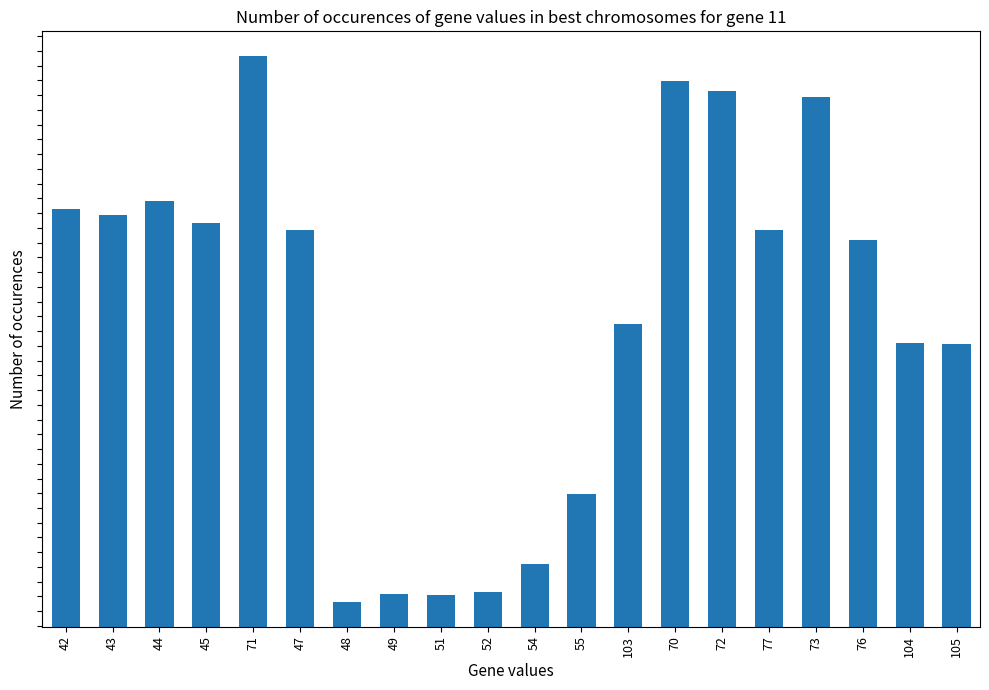

Between 48 and 55, which is larger?

55